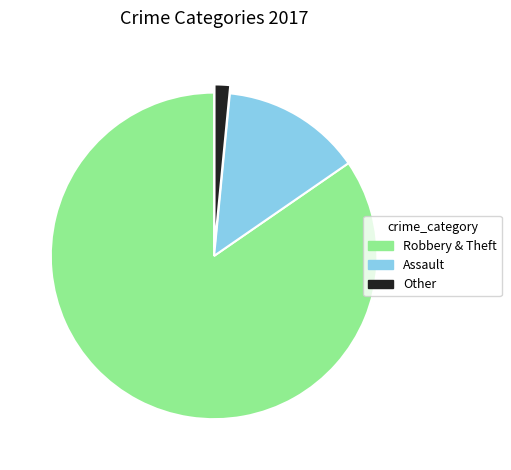

Rank the categories by value from highest to lowest.

Robbery & Theft, Assault, Other